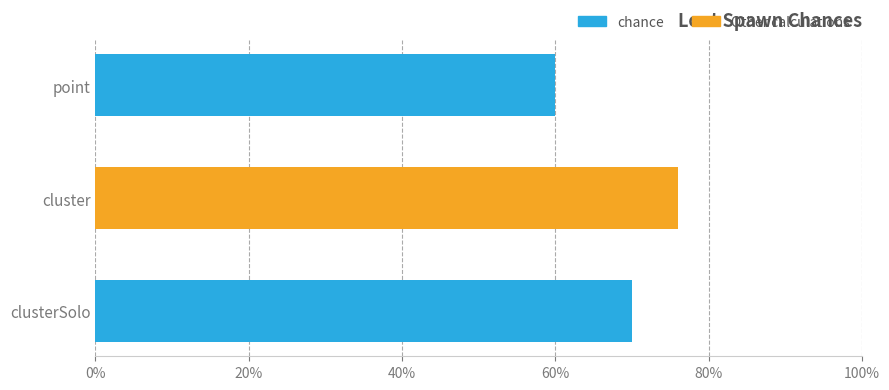

Is it true that the value at point is 91?

False